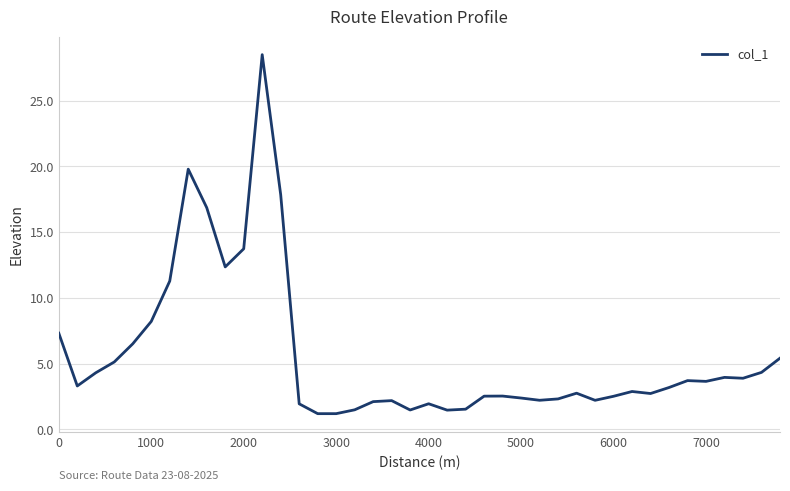

How many series are shown in this chart?

1